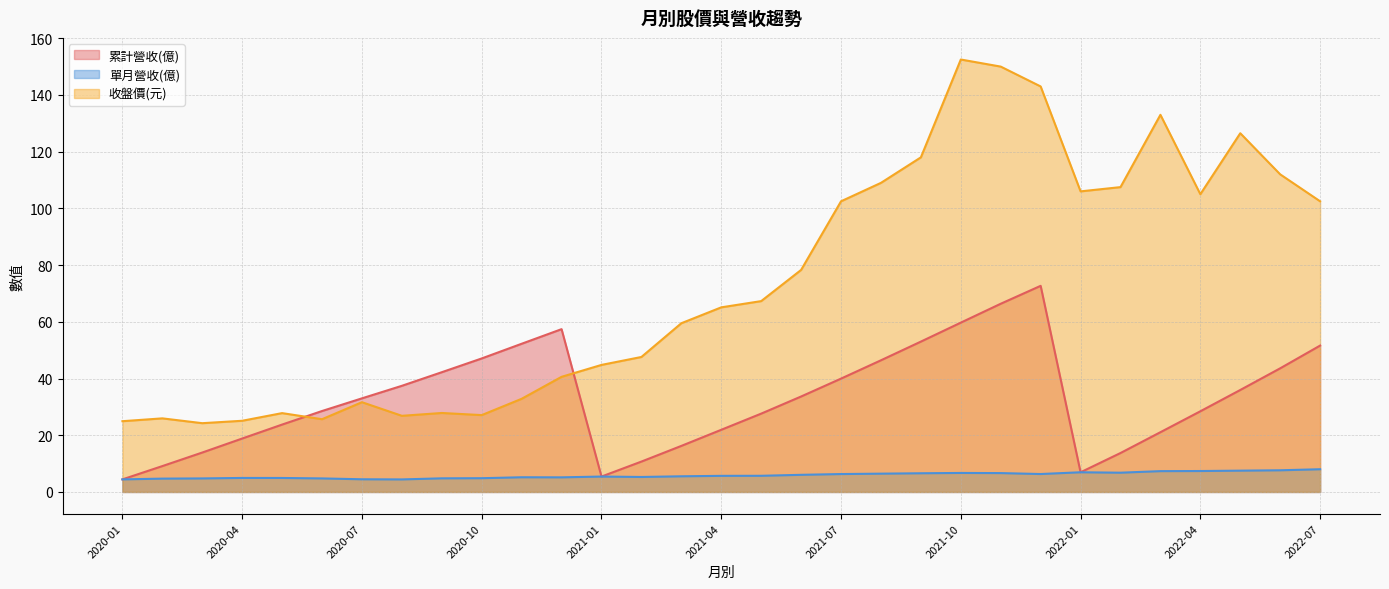

At which category is the sum across all series the highest?

2021-11